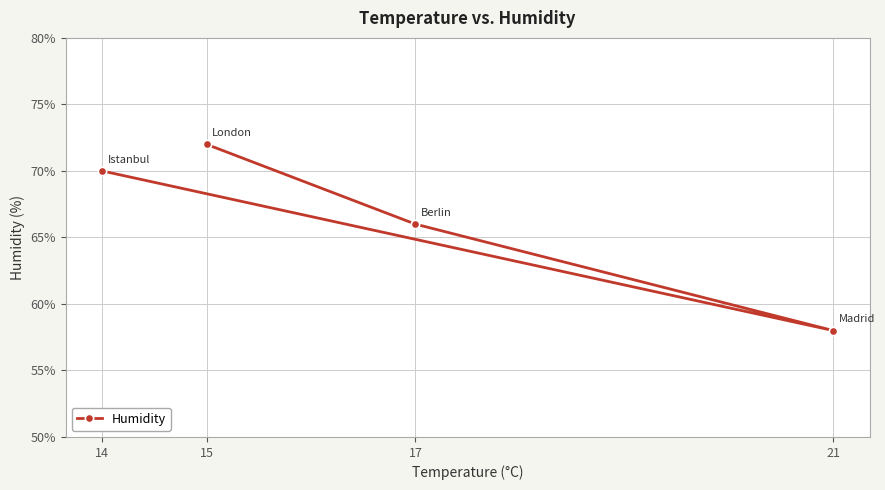

Is it true that the value at 15 is 20?

False